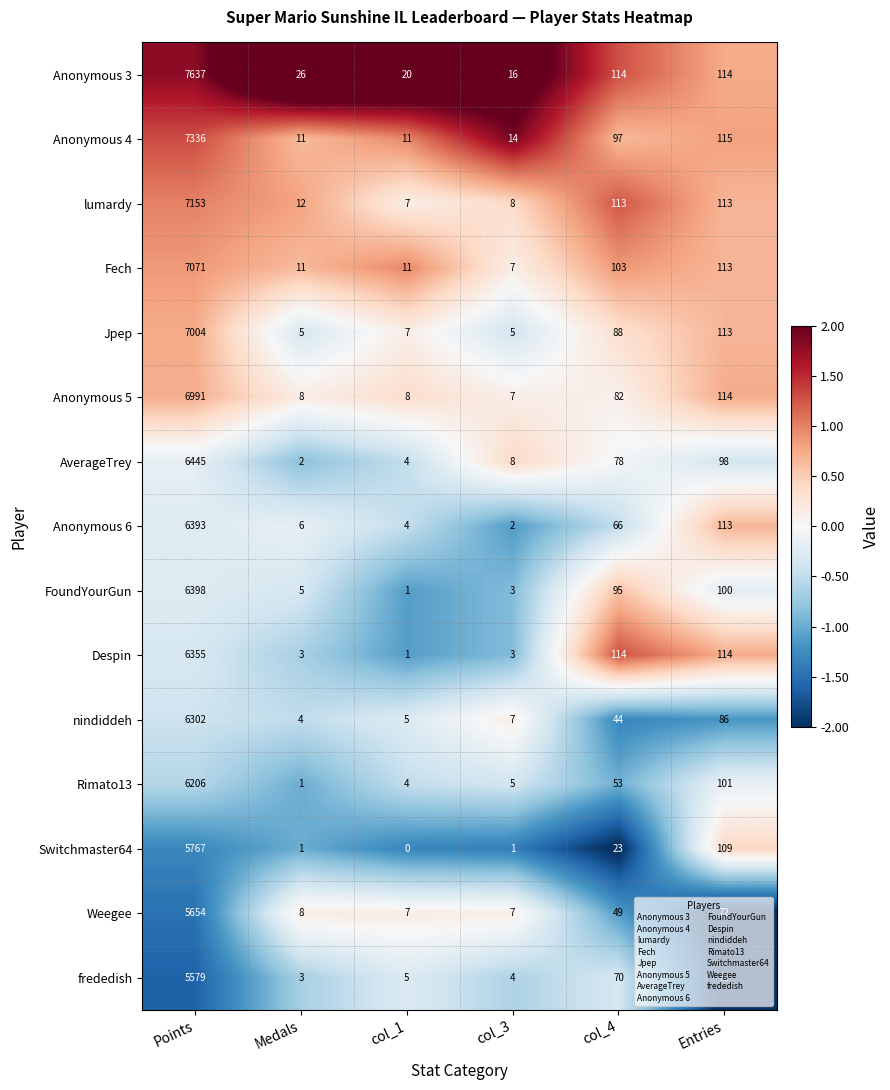

Which series has the widest spread of values?

Anonymous 3